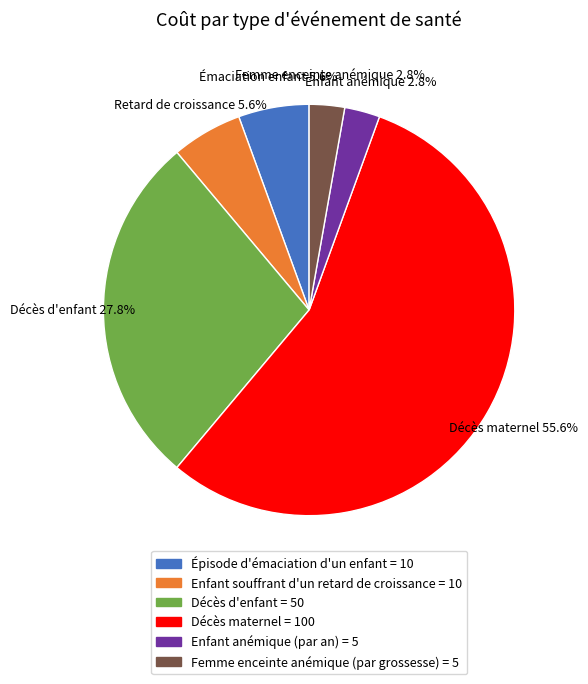

To the nearest percent, what percentage of the pie is Enfant souffrant d'un retard de croissance?

6%